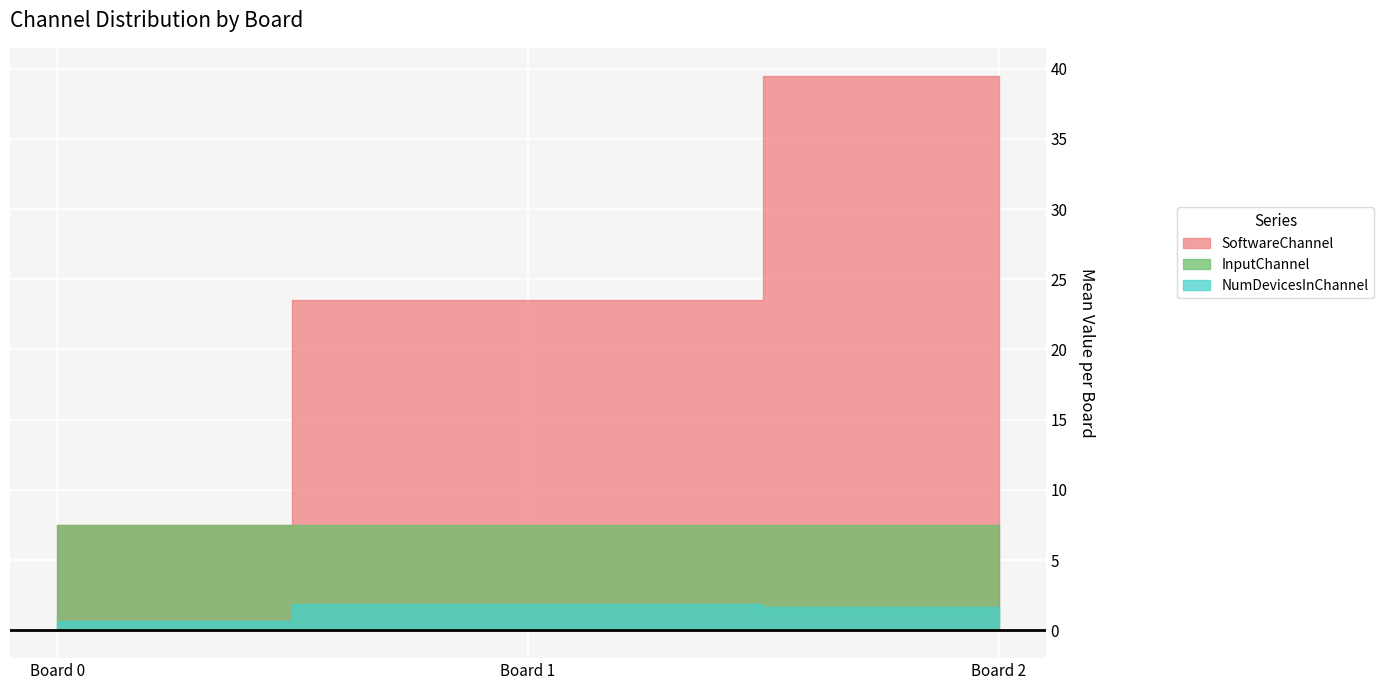

Is it true that InputChannel equals 11.5 at 2?

False